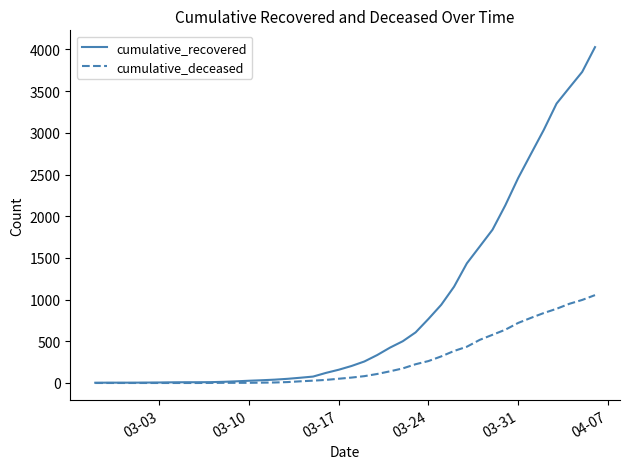

What are all the series names shown in the legend?

cumulative_recovered, cumulative_deceased